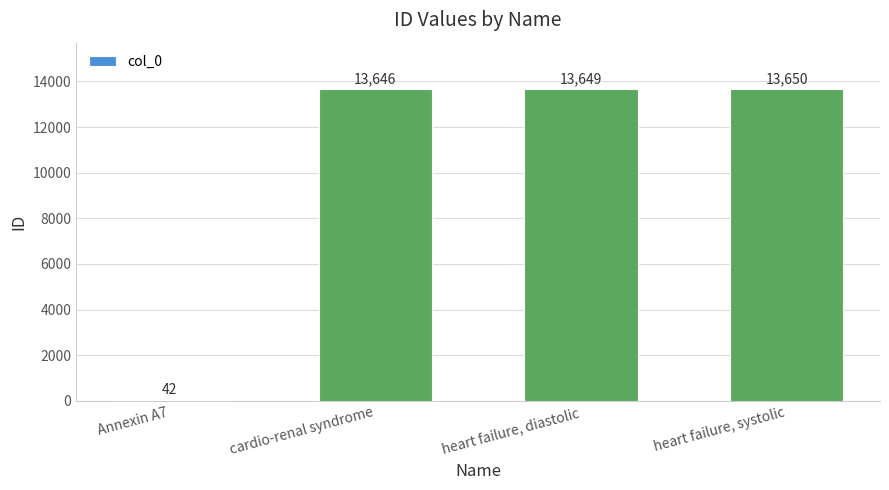

What is the average value?

10247